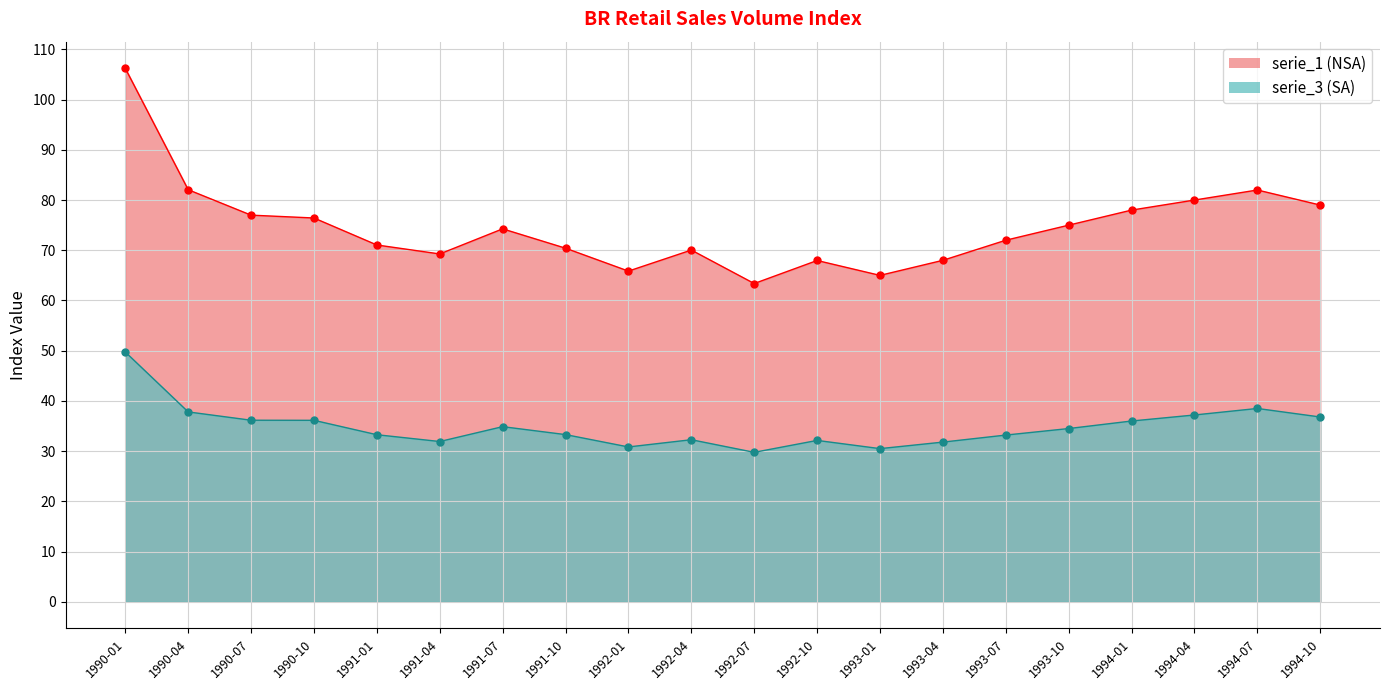

What value does the serie_3 series have at 1991-01?

33.3